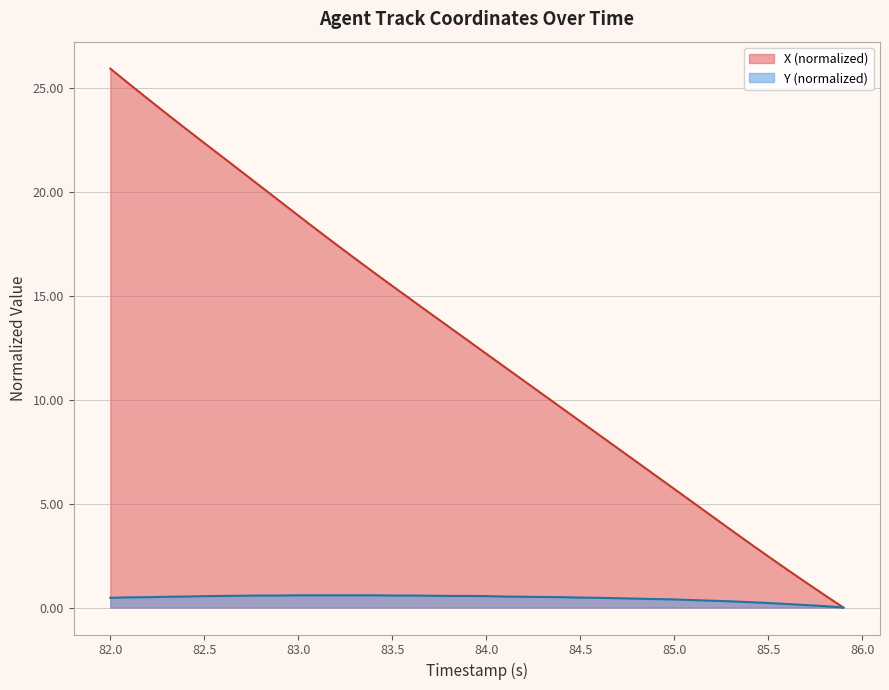

True or false: X and Y intersect in this chart.

False